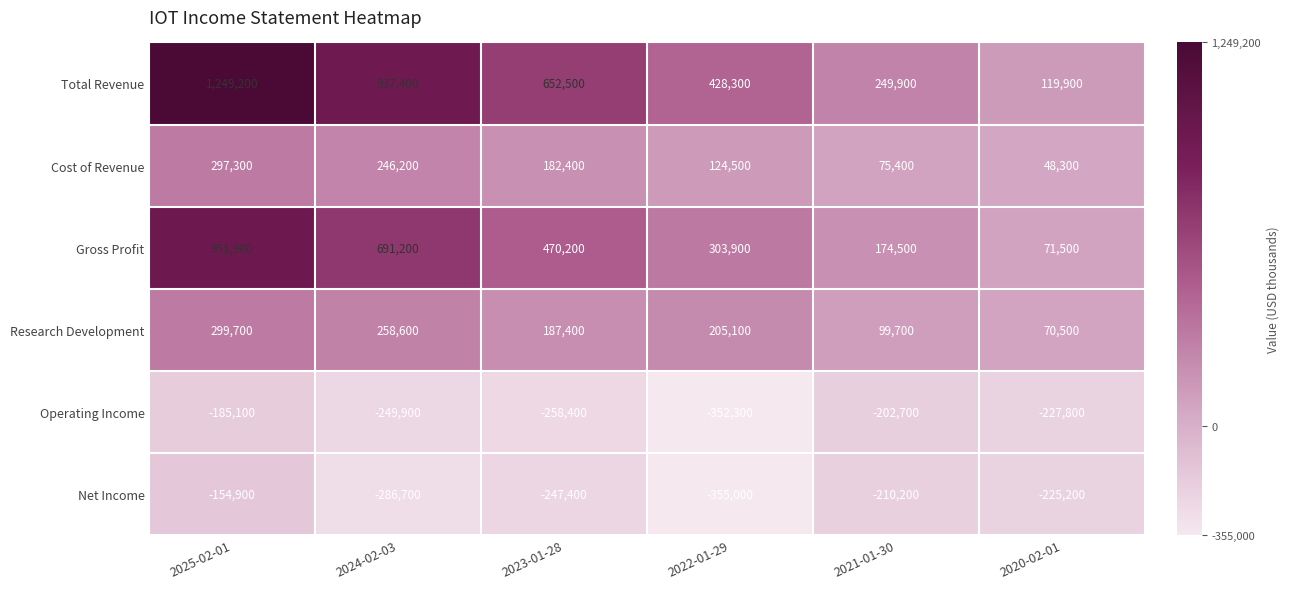

True or false: Gross Profit has a value of 71500 at 2020-02-01.

True